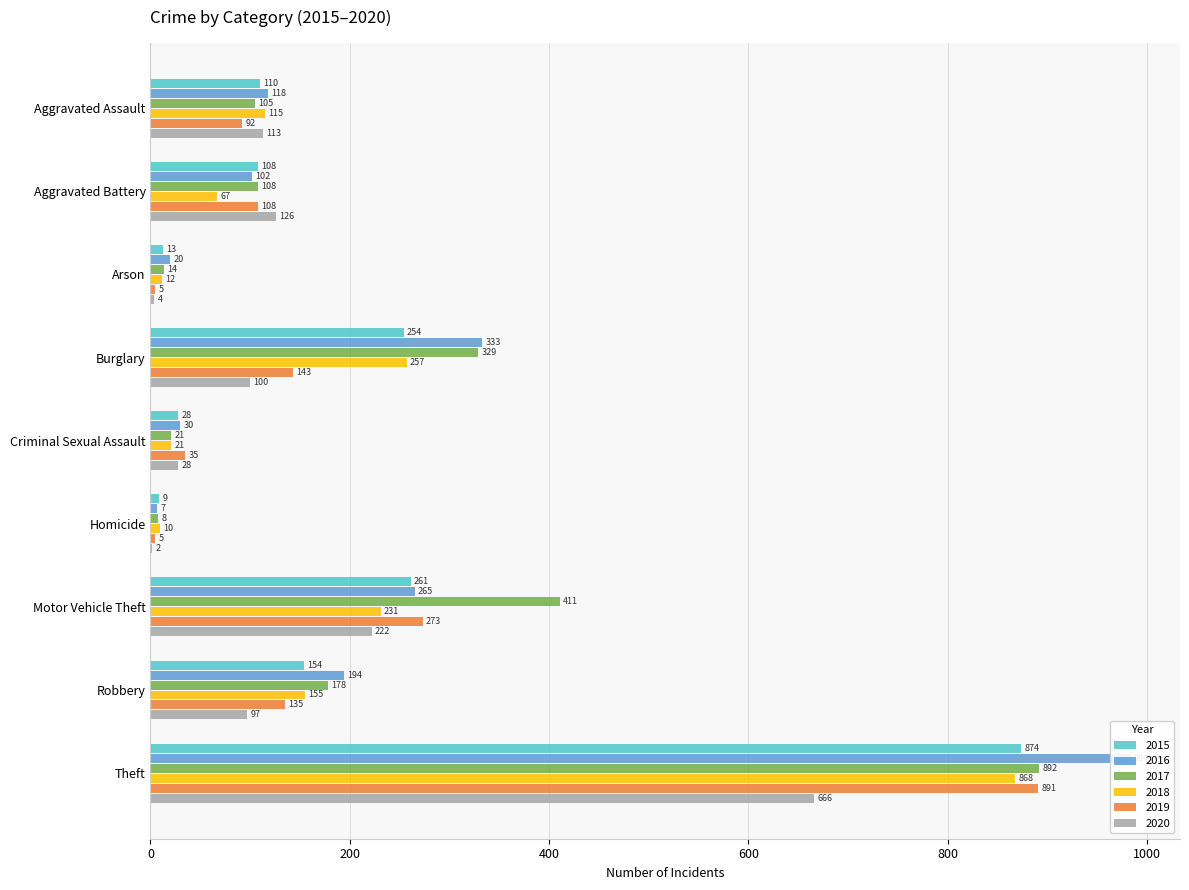

What is the average value of the 2020 series?

151